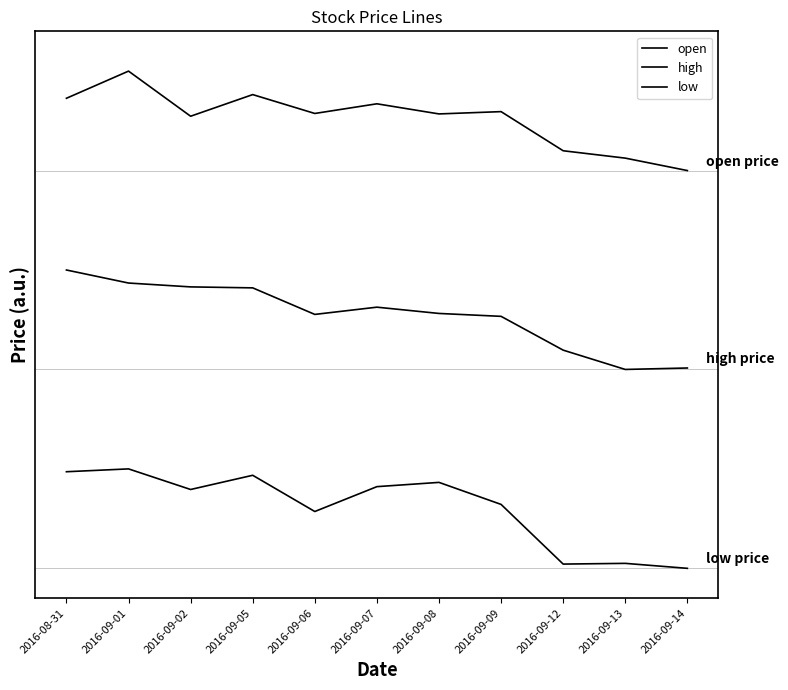

What is the label of the 11th point from the right?

2016-08-31